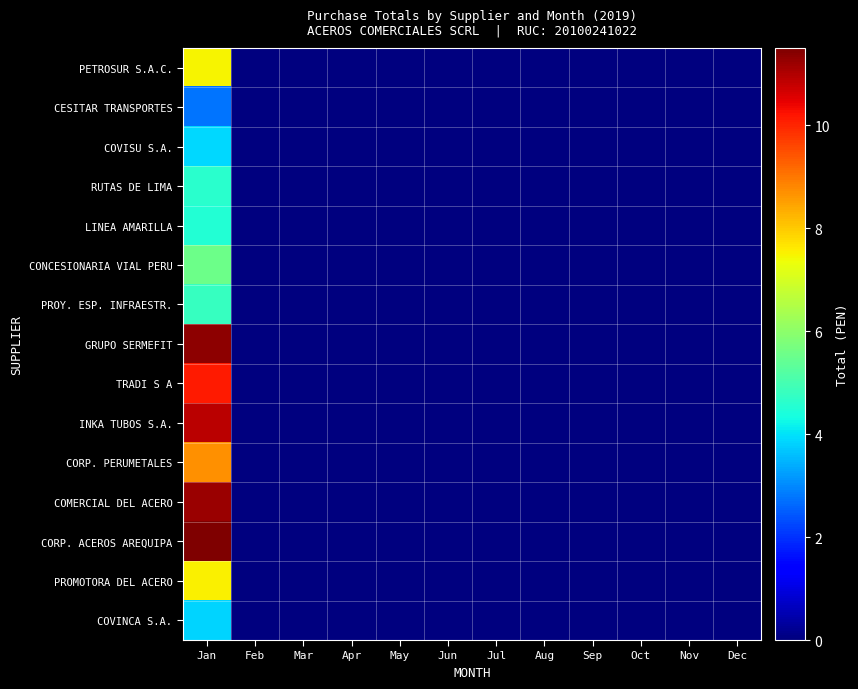

What is the greatest value displayed?

11.5